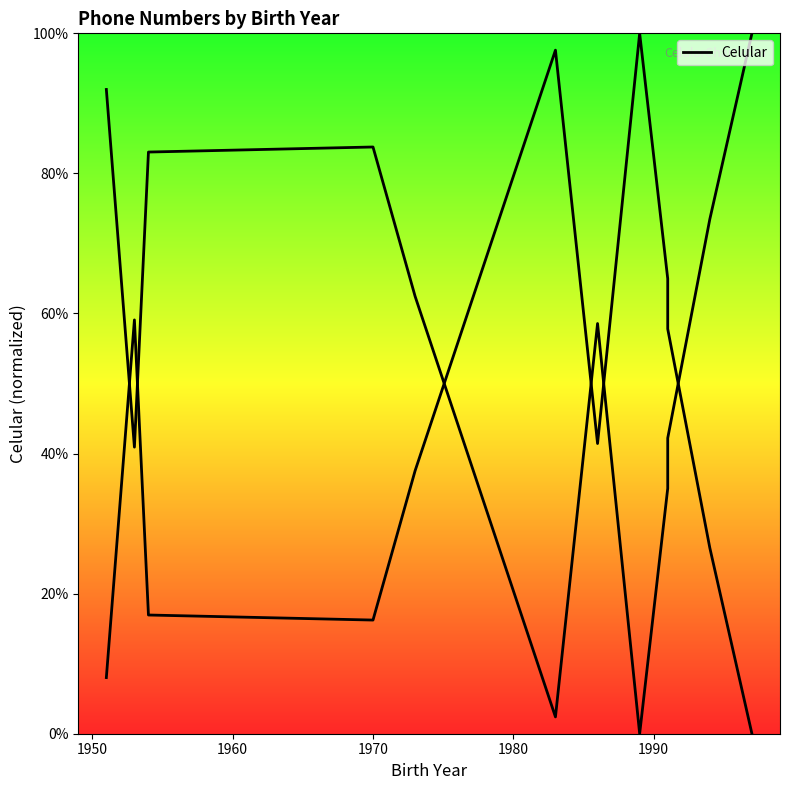

The chart shows a value of 27.2 at 1940. True or false?

False